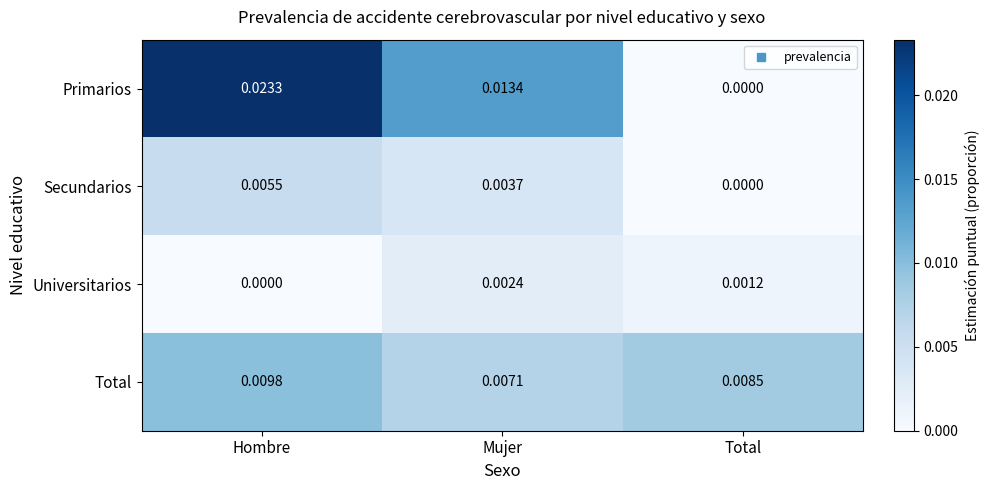

At which category is the sum across all series the highest?

Hombre